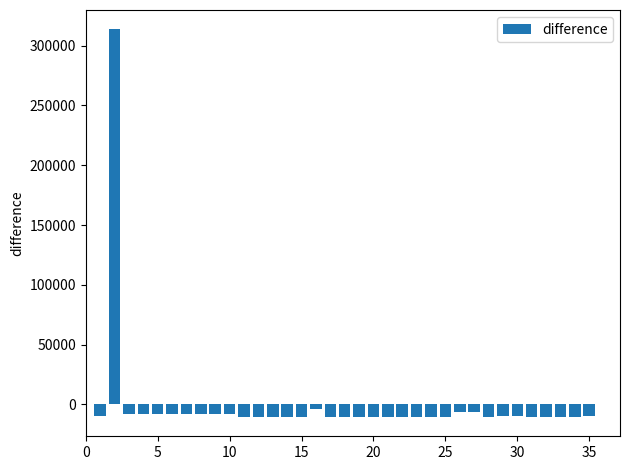

What is the difference between the maximum and second lowest values?

324020.0